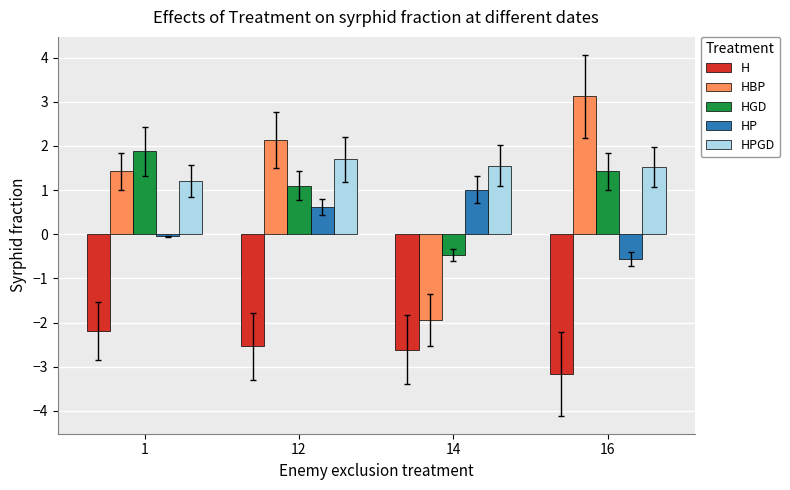

What is the greatest value displayed?

3.1